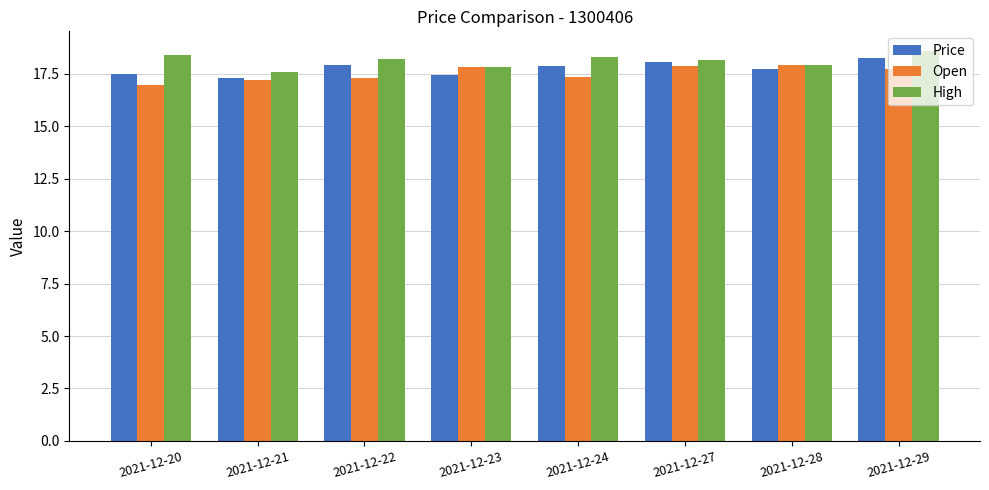

What is the difference between the highest and lowest values at 2021-12-21?

0.4